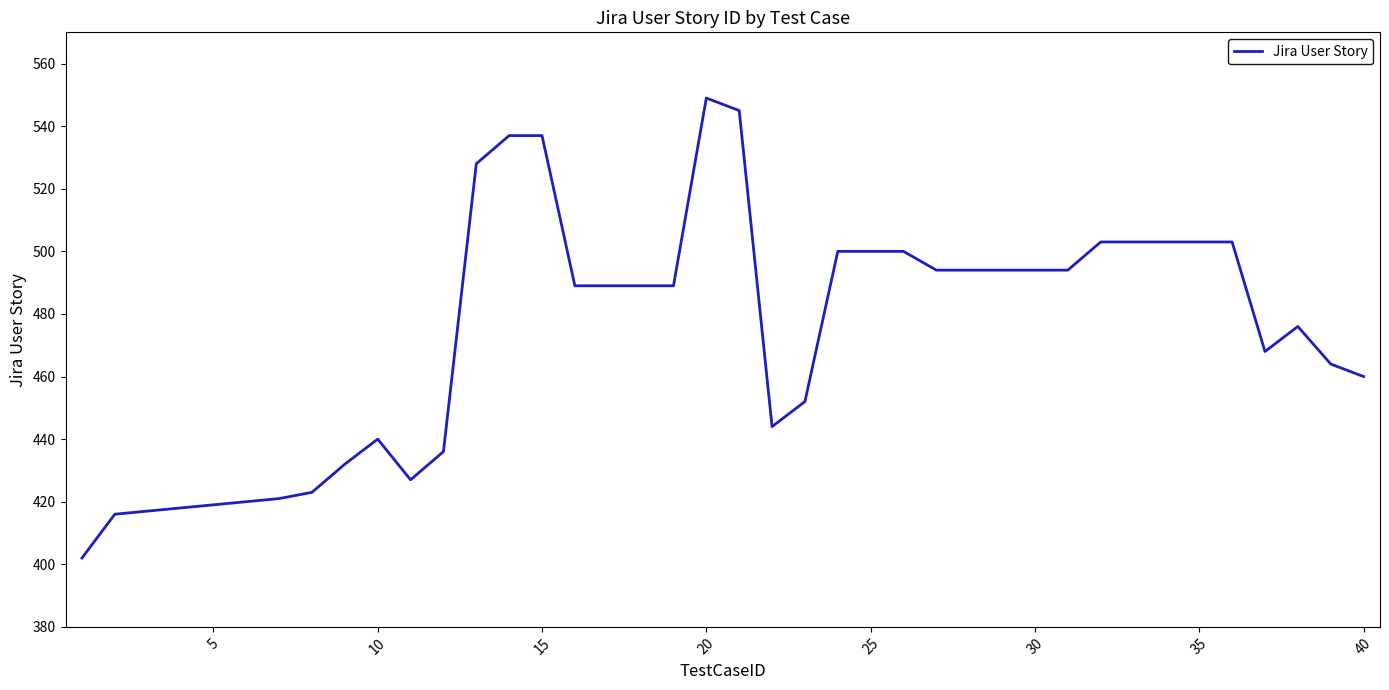

What is the maximum value shown in the chart?

549